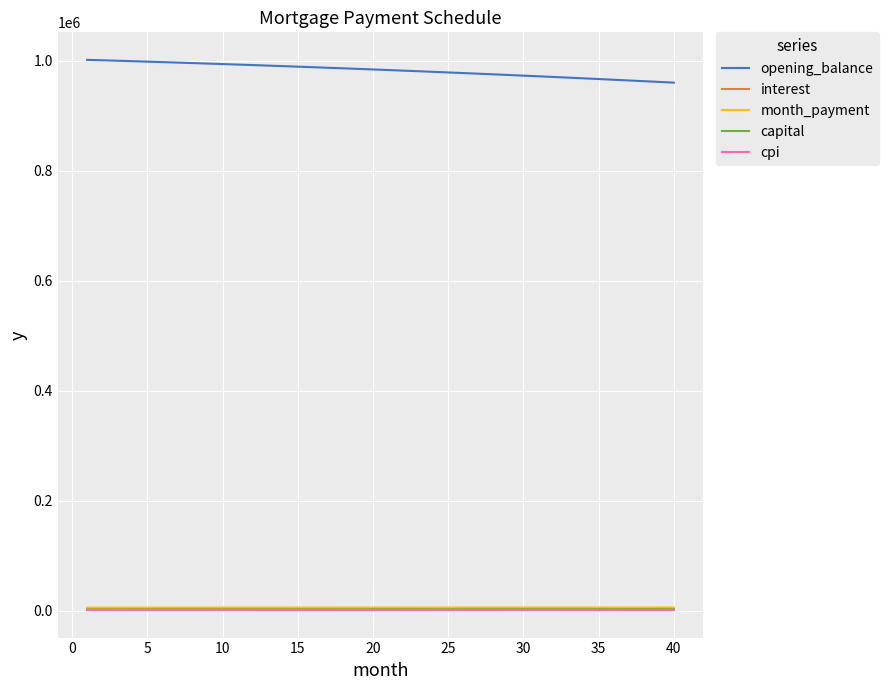

Which series has the largest total across all categories?

opening_balance